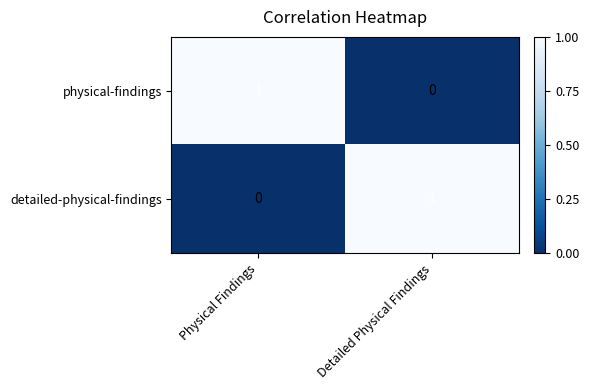

Which category has the lowest value in the physical-findings series?

Detailed Physical Findings